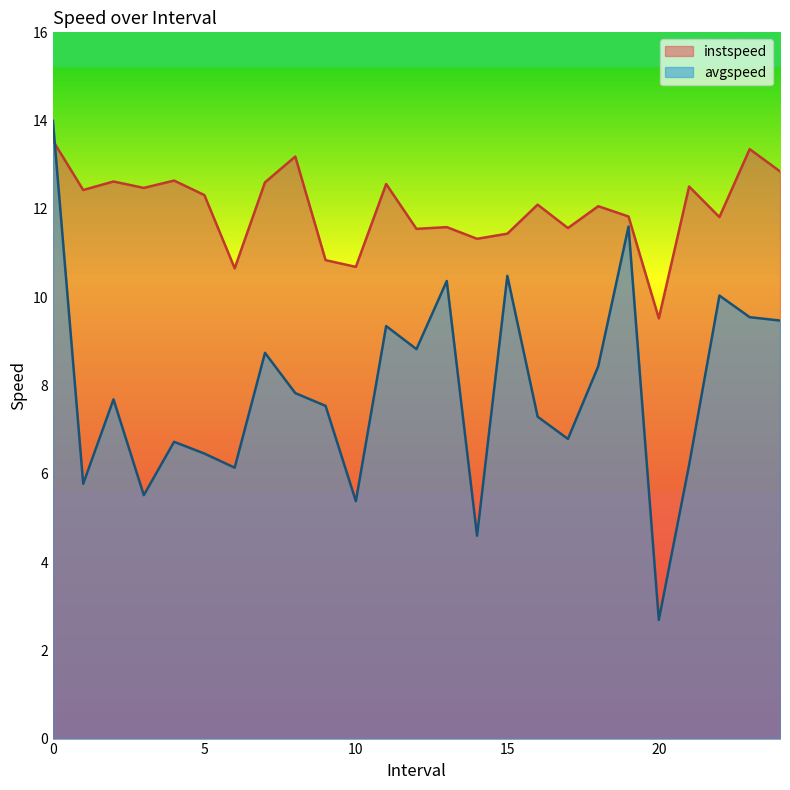

In avgspeed, how many points are lower than both neighbors (excluding endpoints)?

8